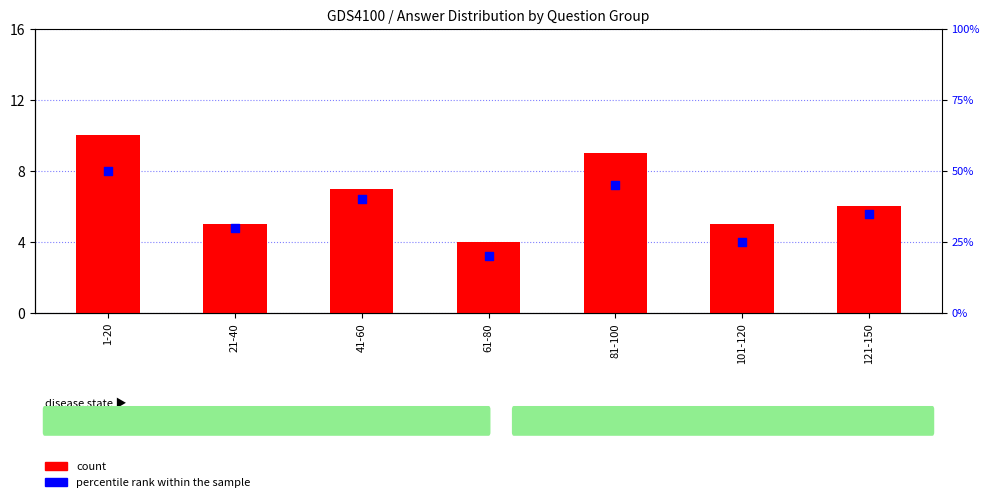

What are all the series names shown in the legend?

count, percentile rank within the sample